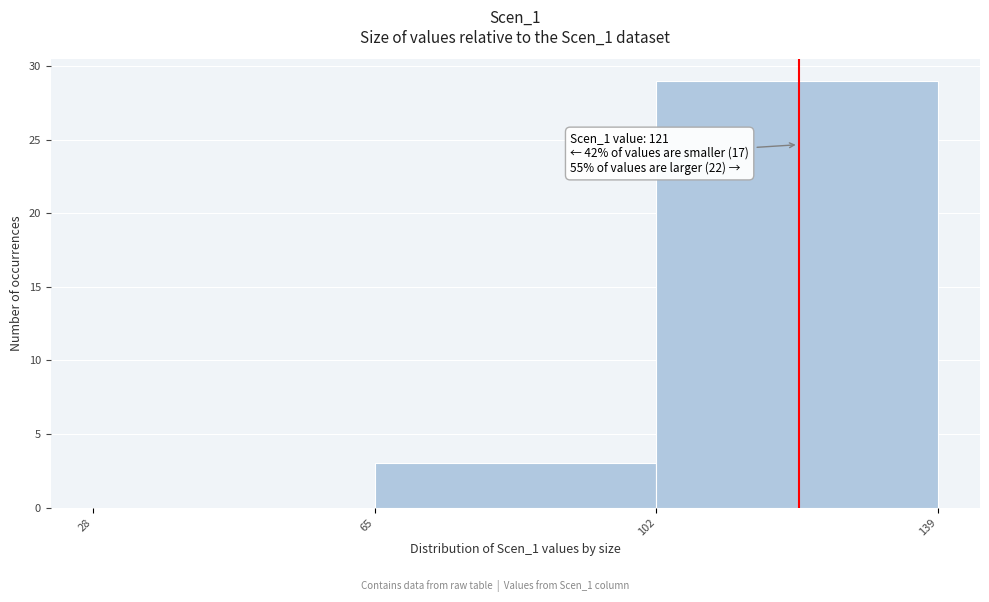

Over which range of the x-axis is the bar tallest?

102 to 139